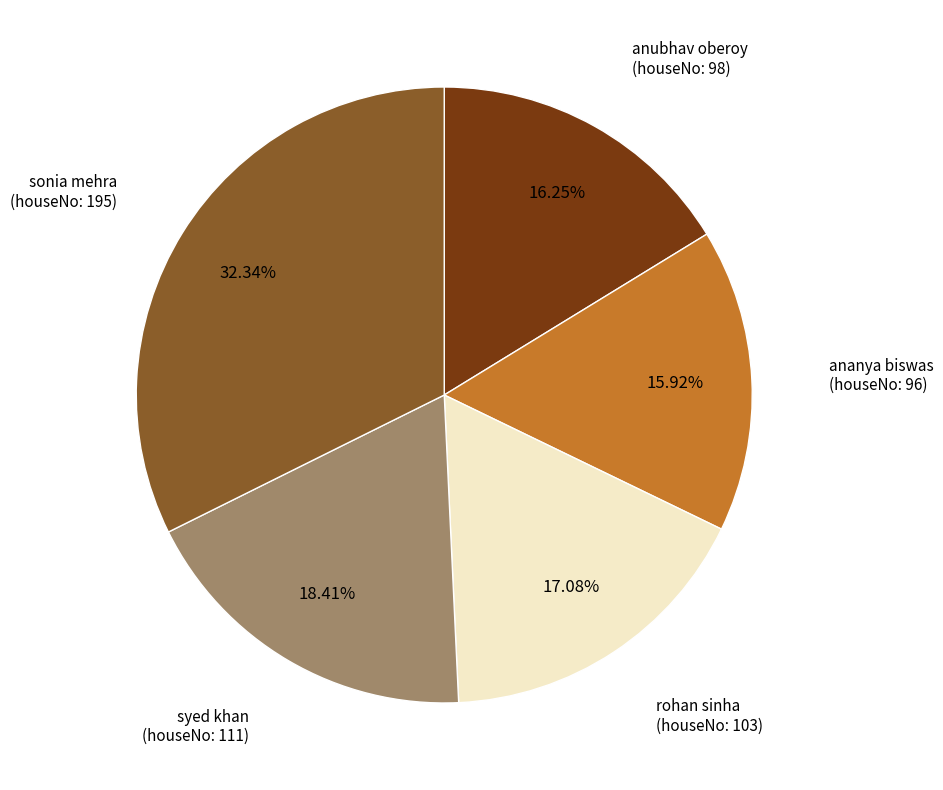

Is there a majority slice in this chart?

No